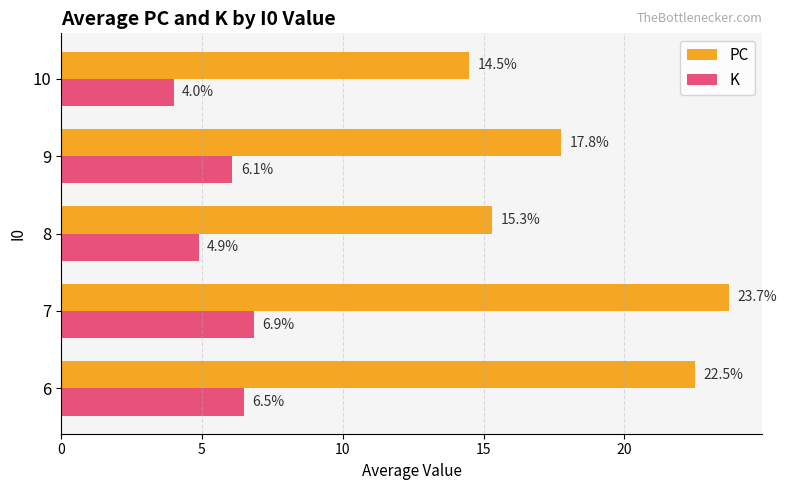

What are all the series names shown in the legend?

PC, K